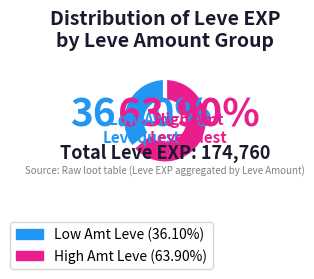

Is there any slice that represents more than half of the pie?

Yes